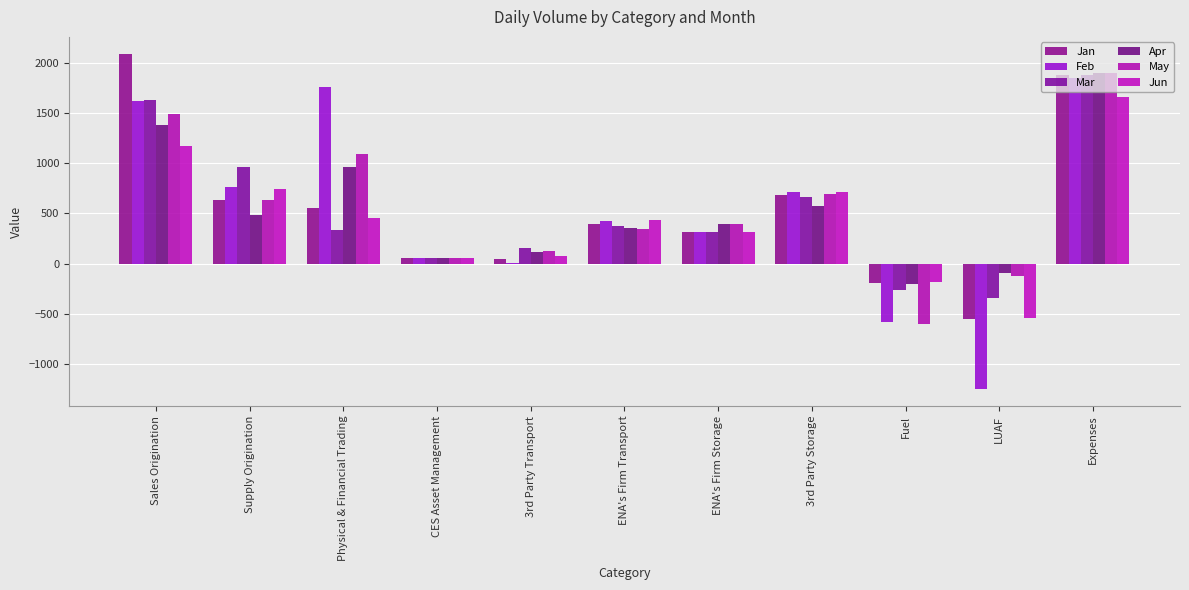

What is the approximate value of May at Fuel, to the nearest 100?

-600